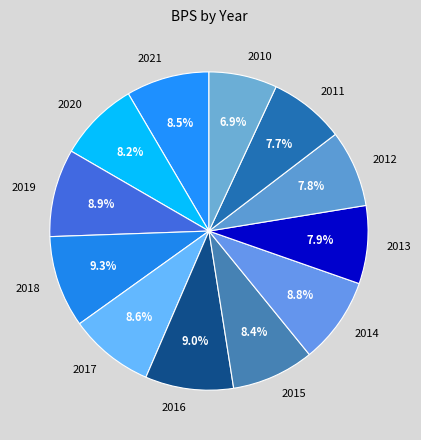

Which slice is the smallest?

2010